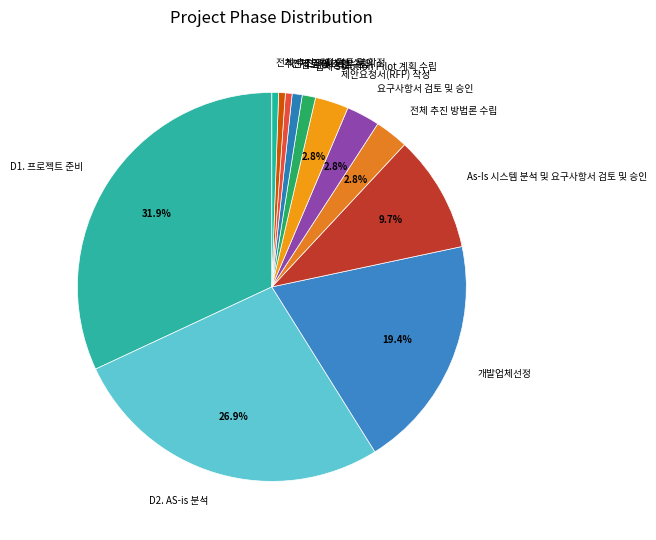

What percentage is the 검토 및 승인 slice, to the nearest percent?

1%